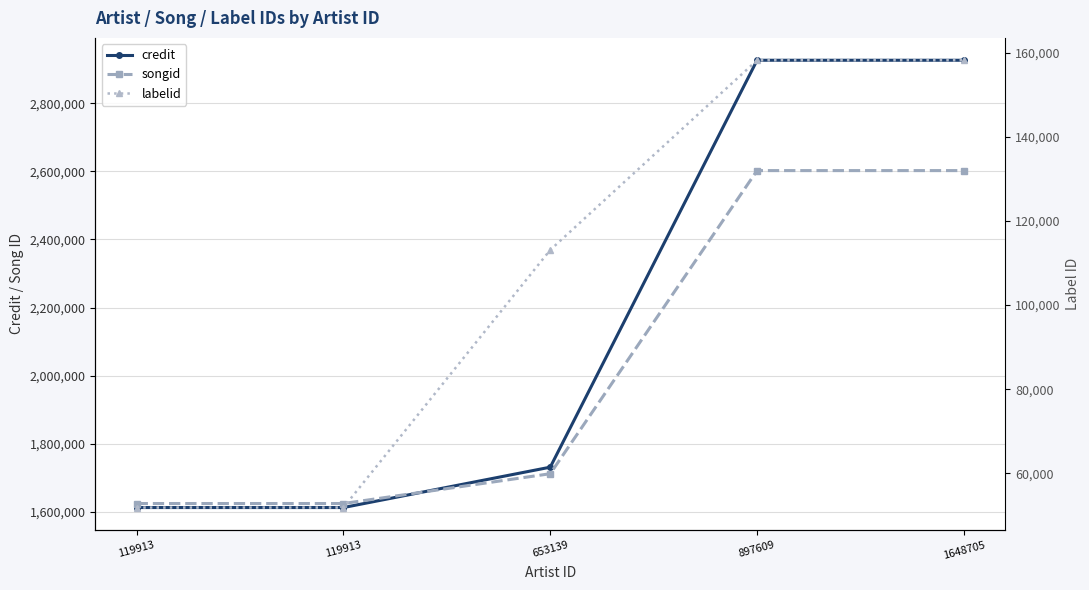

True or false: credit and labelid intersect in this chart.

False